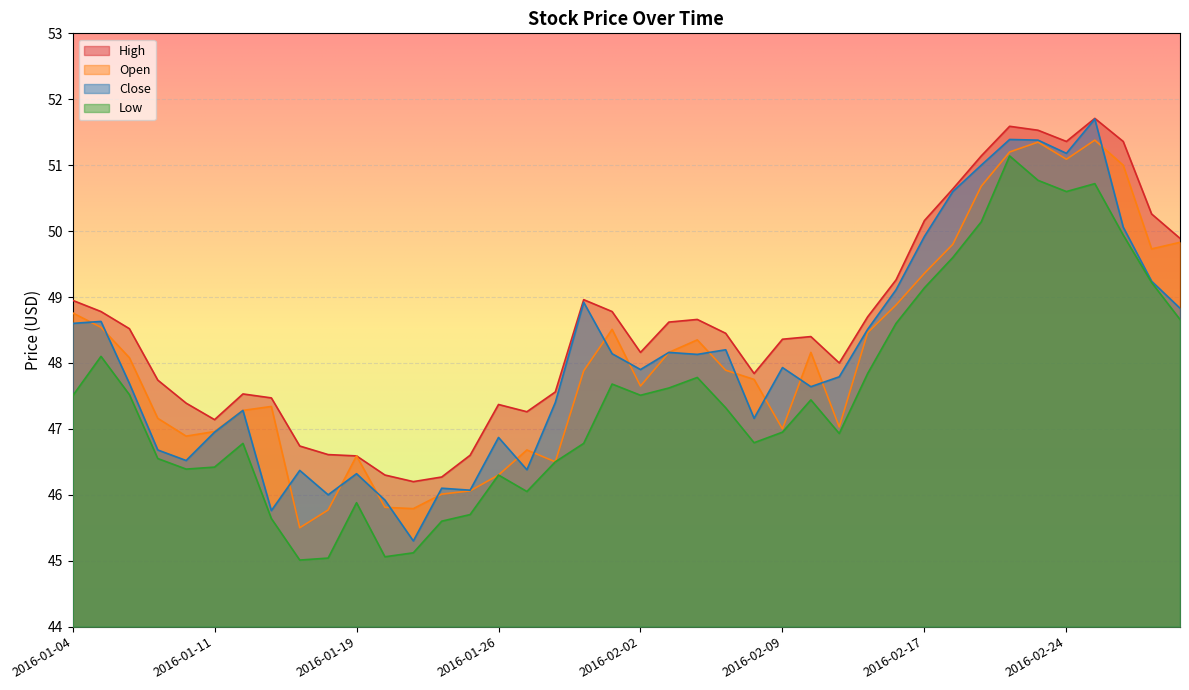

True or false: Low has a value of 79.1 at 2016-01-06.

False